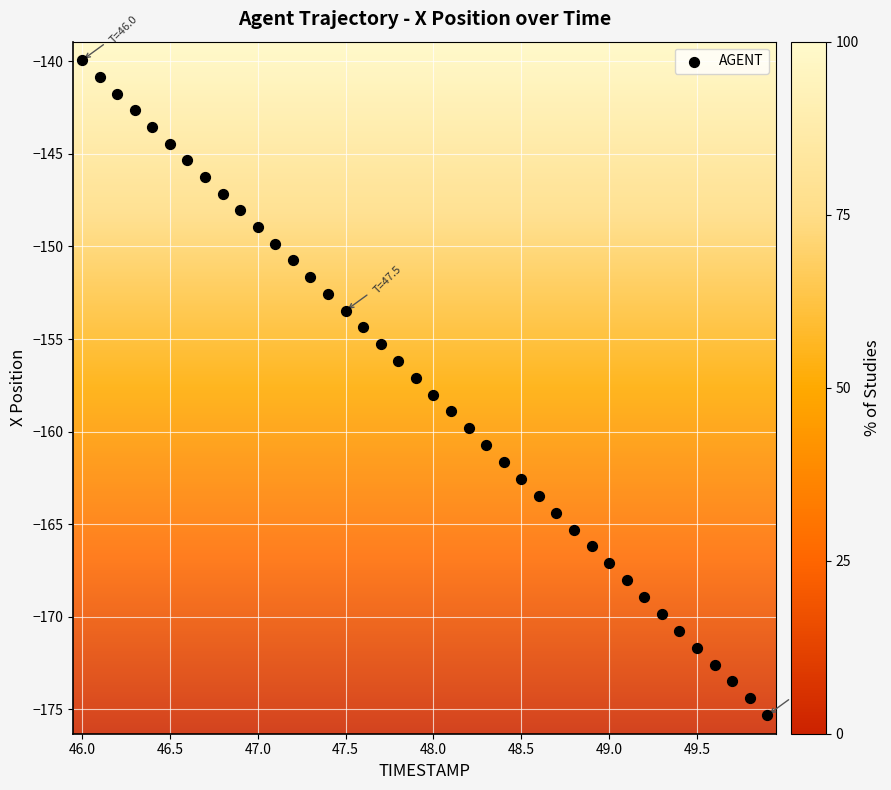

What is the range of Y values (max minus min)?

35.4